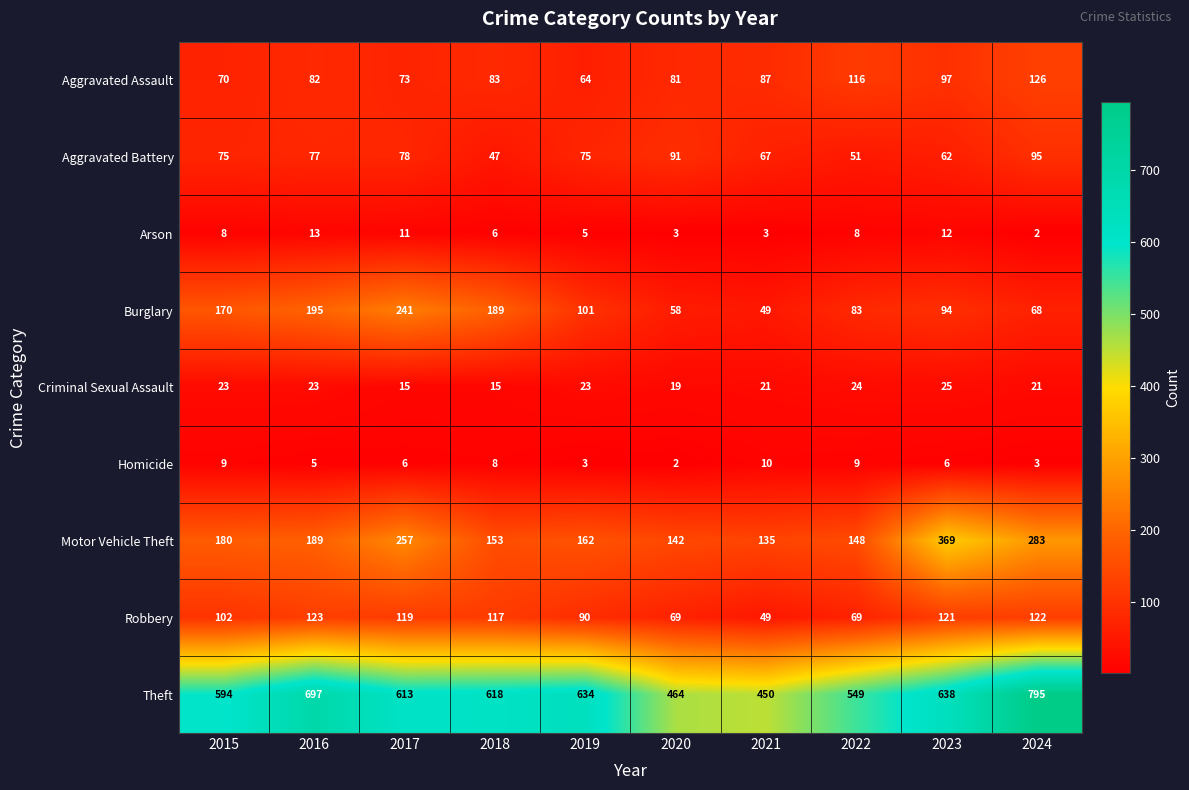

At which label does Burglary first exceed 101?

2015